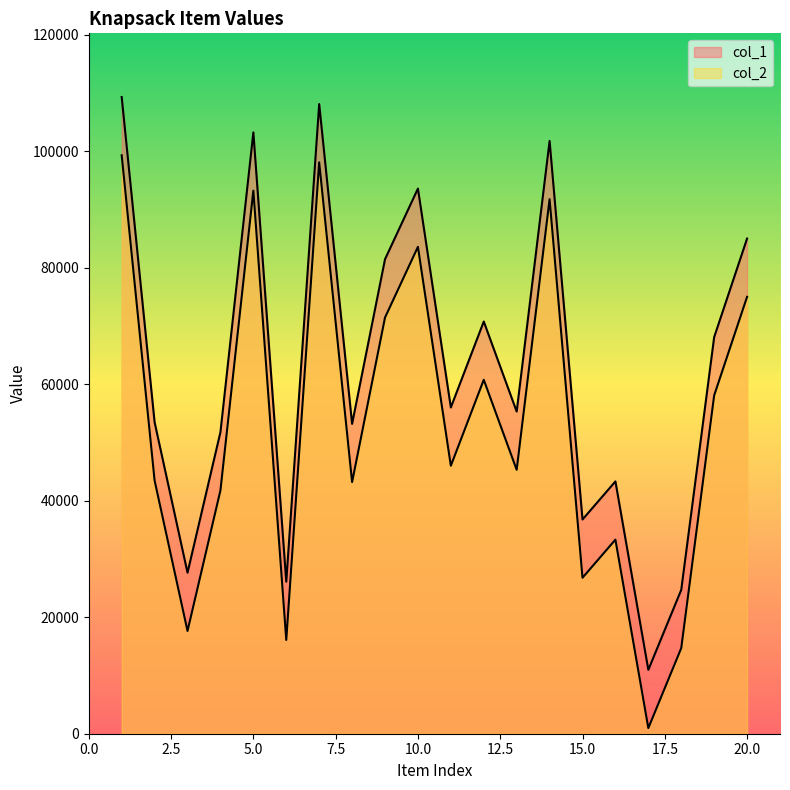

How many lines are shown in the chart?

2